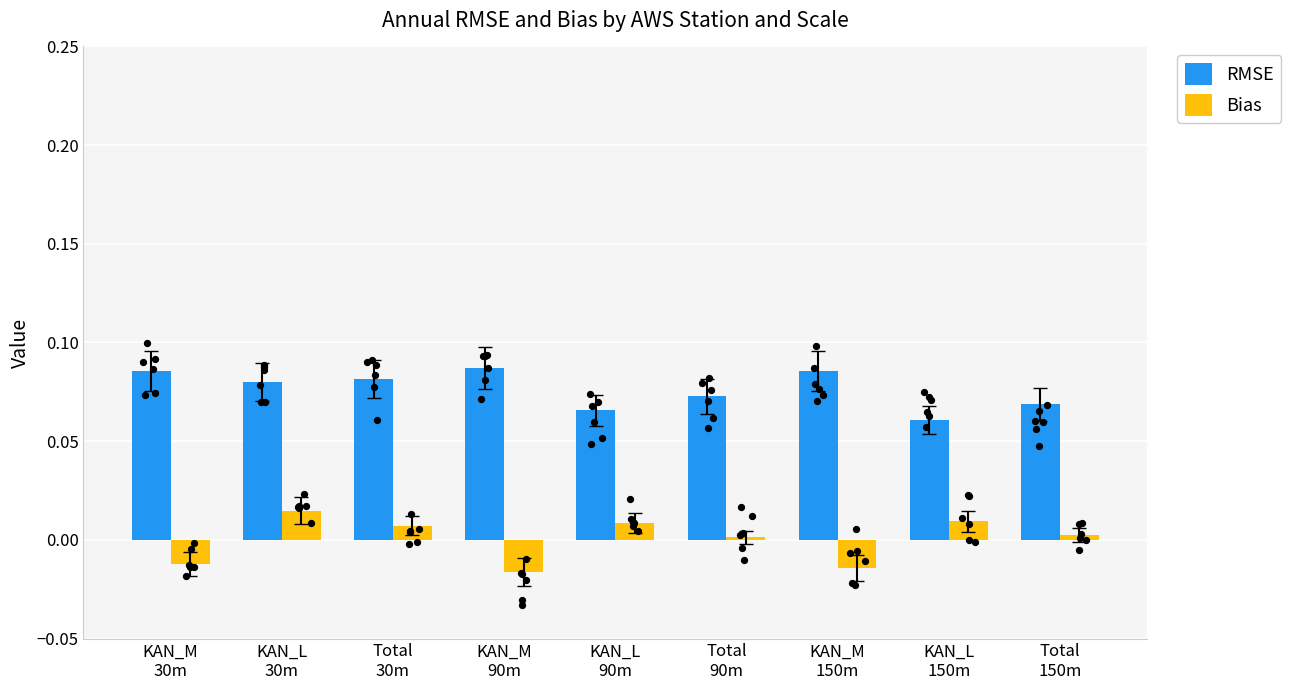

What is the total value across all series at Total
150m?

0.1